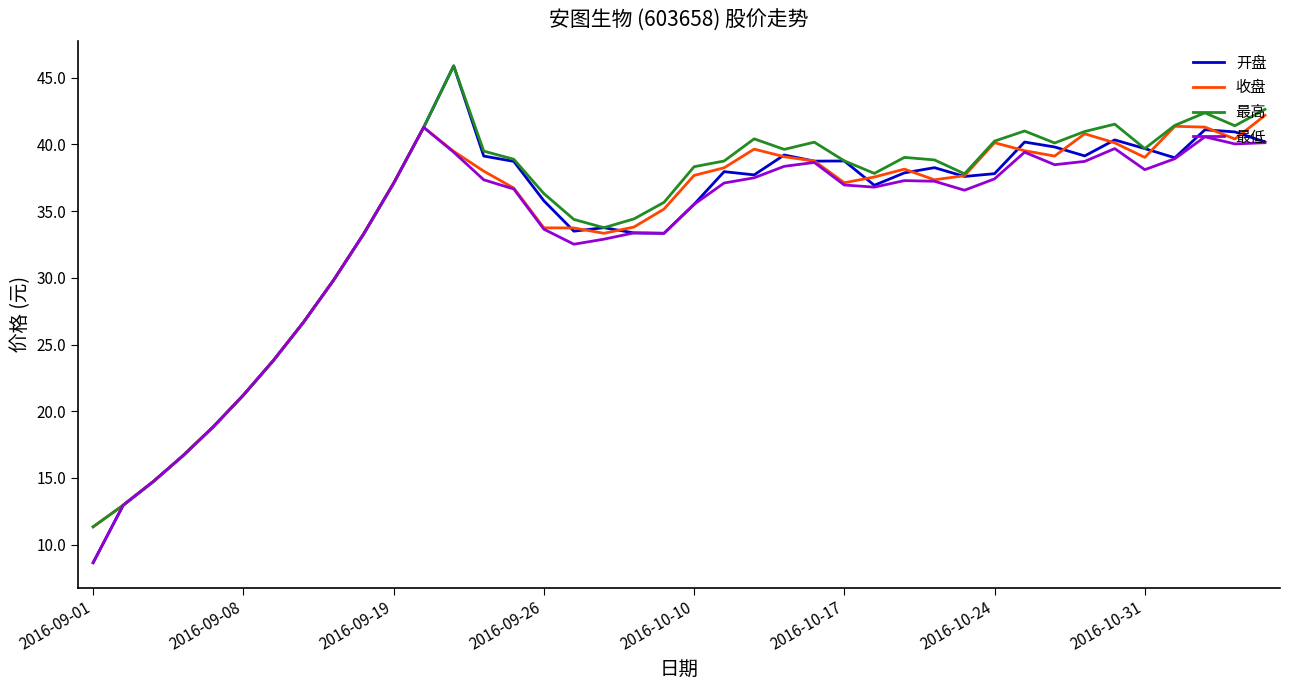

What is the lowest value of the 收盘 series?

11.3